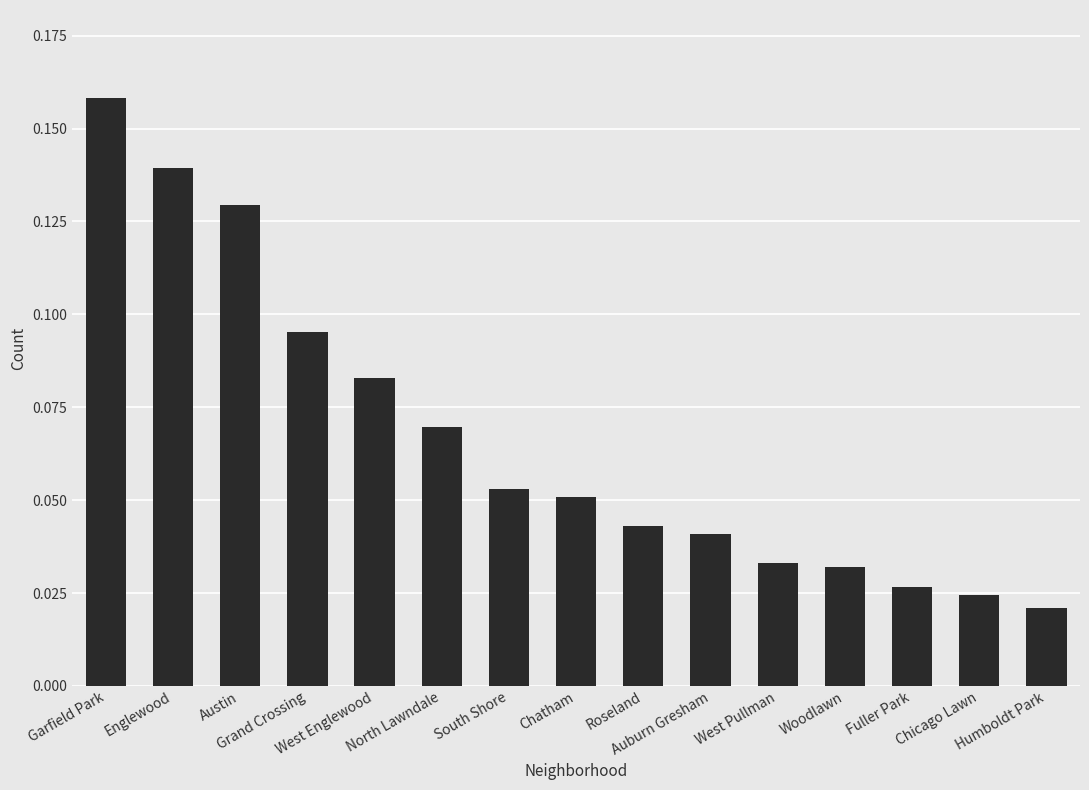

What is the sum of all values?

1.0